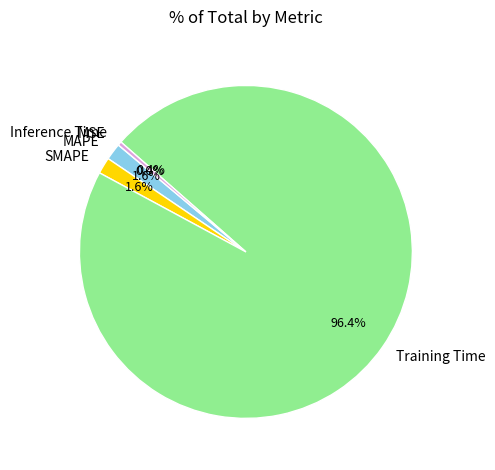

What is the largest slice in the pie chart?

Training Time